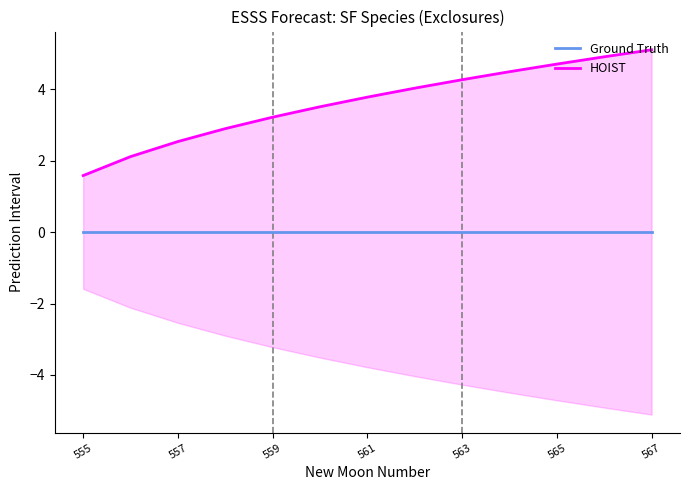

Which series changed the most between 8 and 11?

HOIST